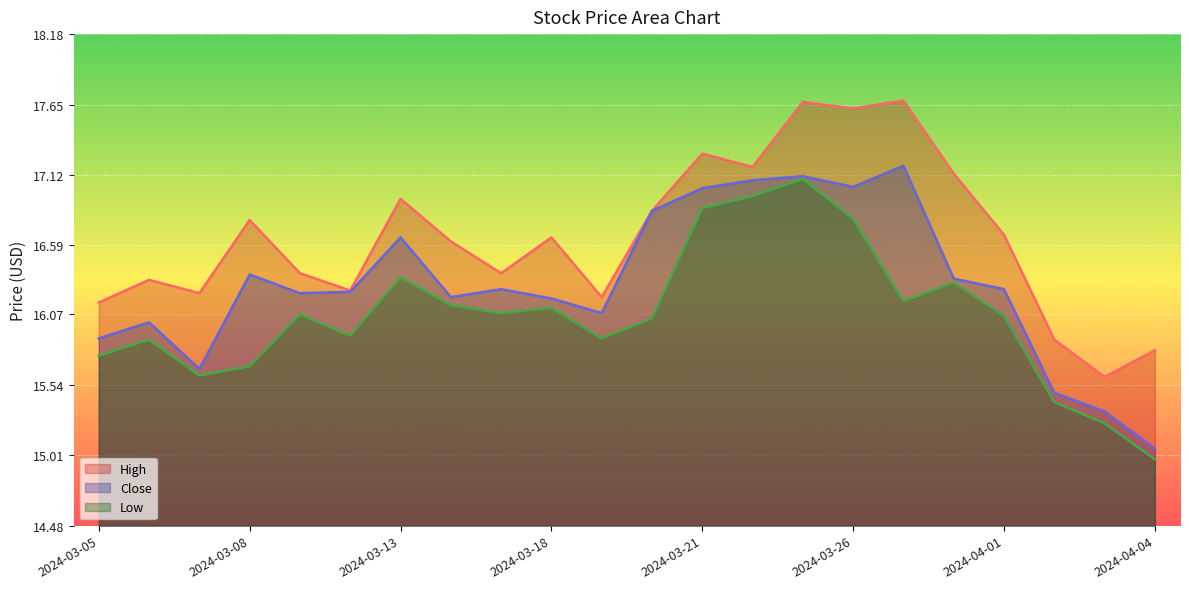

At how many categories does at least one series exceed 17?

6